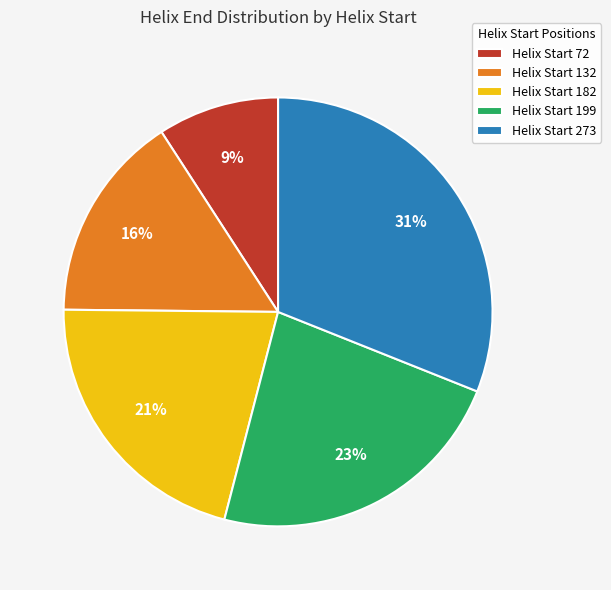

True or false: Helix Start 199 accounts for 35% of the total.

False